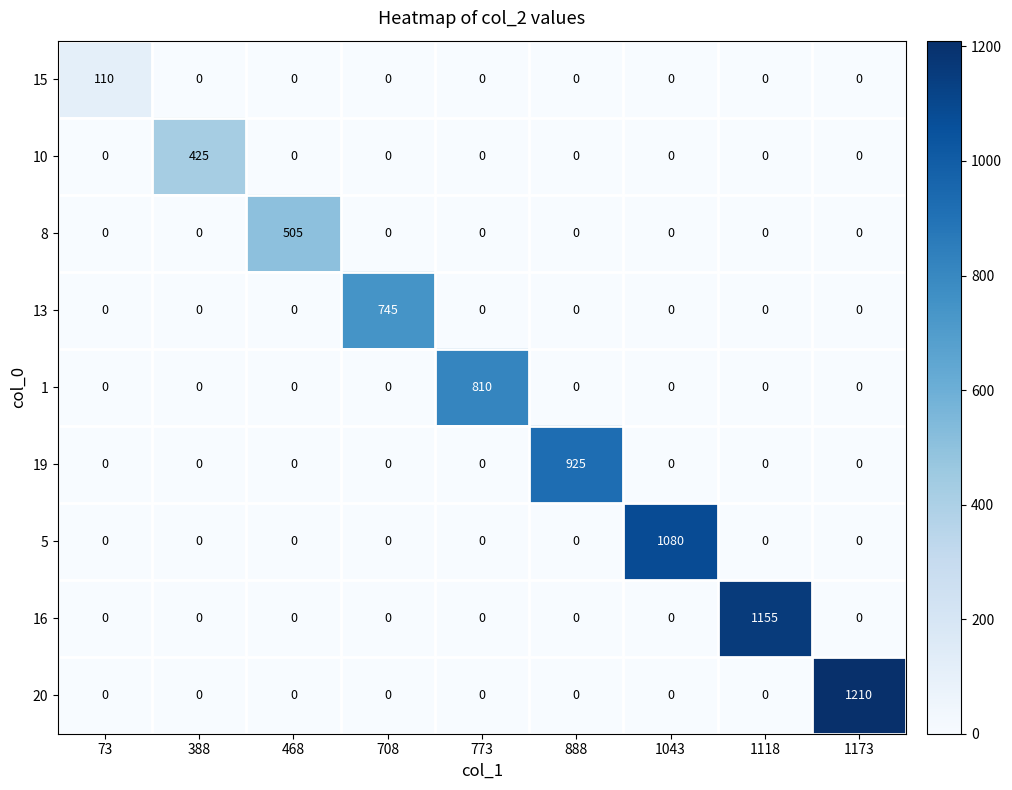

At which category is the sum across all series the highest?

1173